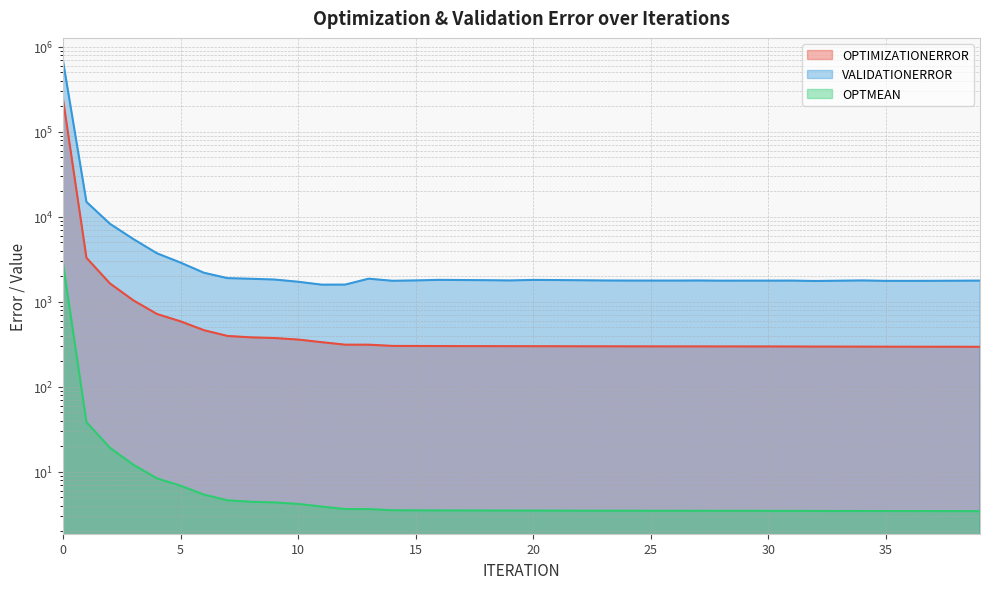

What value does the OPTMEAN series have at 20?

3.5